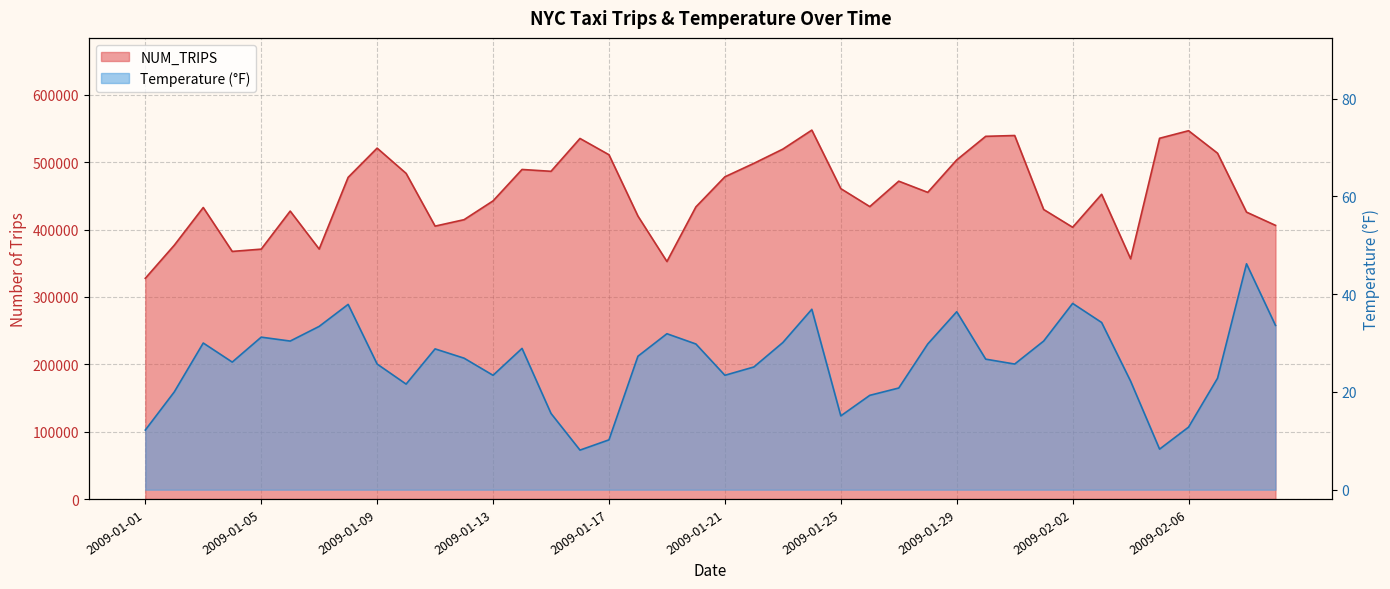

What is the sum of the values at 2009-01-10 and 2009-02-03?

935706